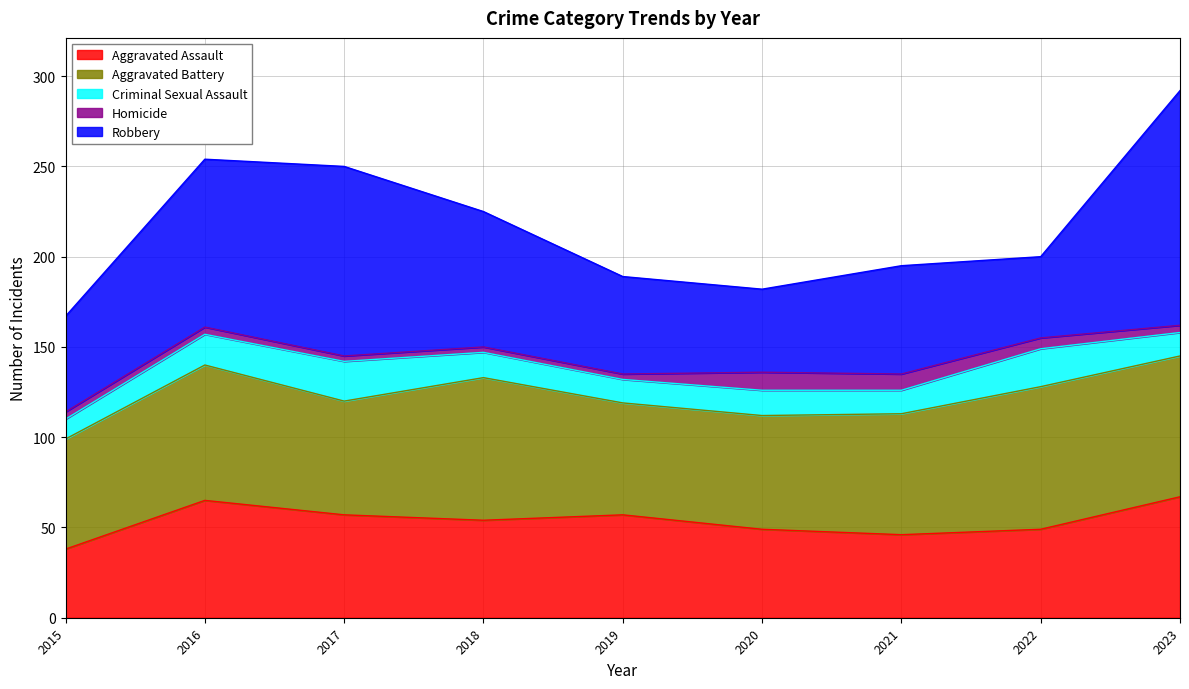

True or false: Robbery has more than 0 points higher than both neighbors.

True